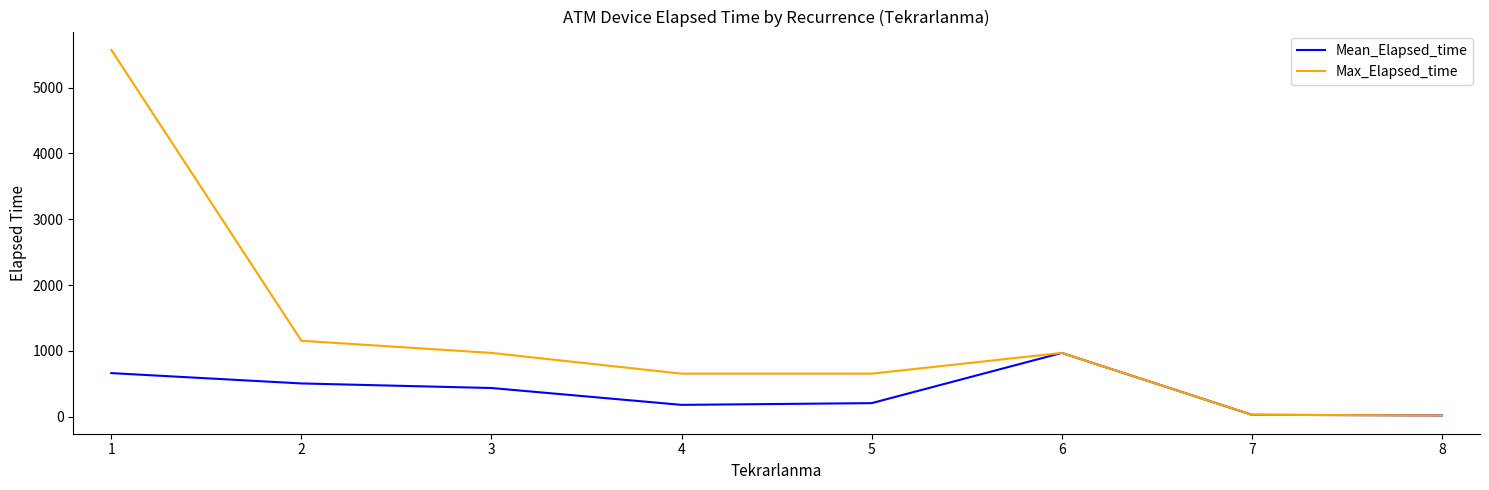

What is the sum of the Max_Elapsed_time values at 5 and 7?

685.0